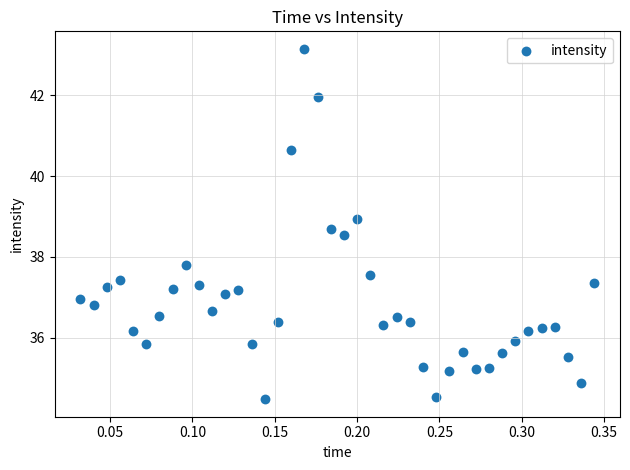

What Y value in the scatter plot is closest to 38?

37.8